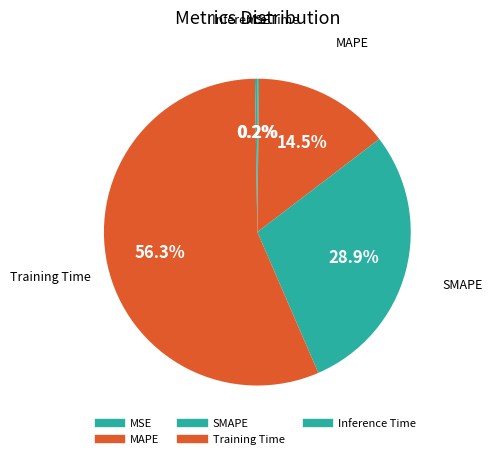

Count the number of slices in the pie.

5